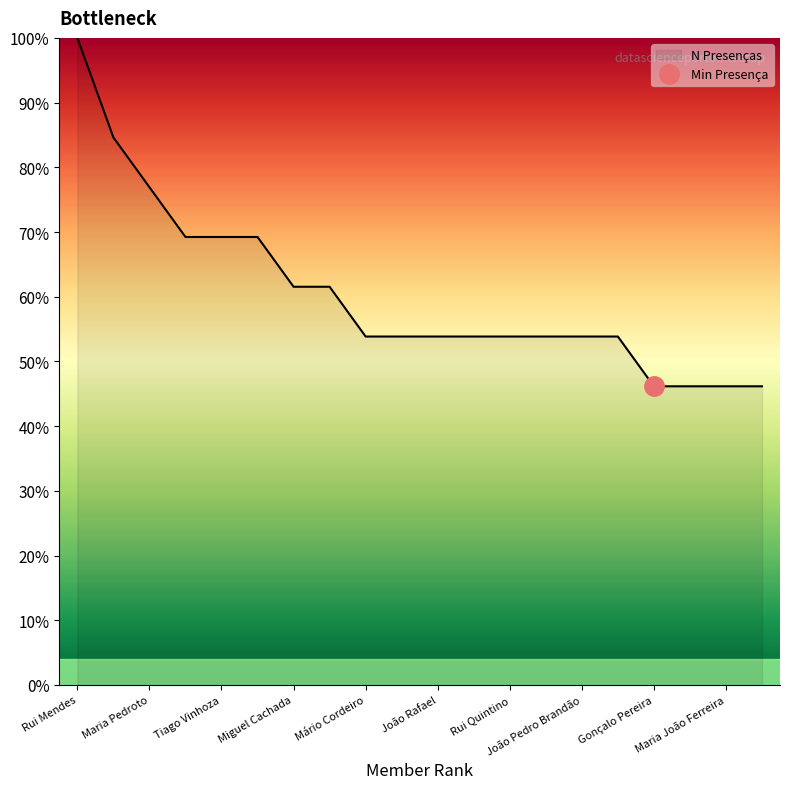

Which has a higher value, Rui Mendes or Maria Pedroto?

Rui Mendes